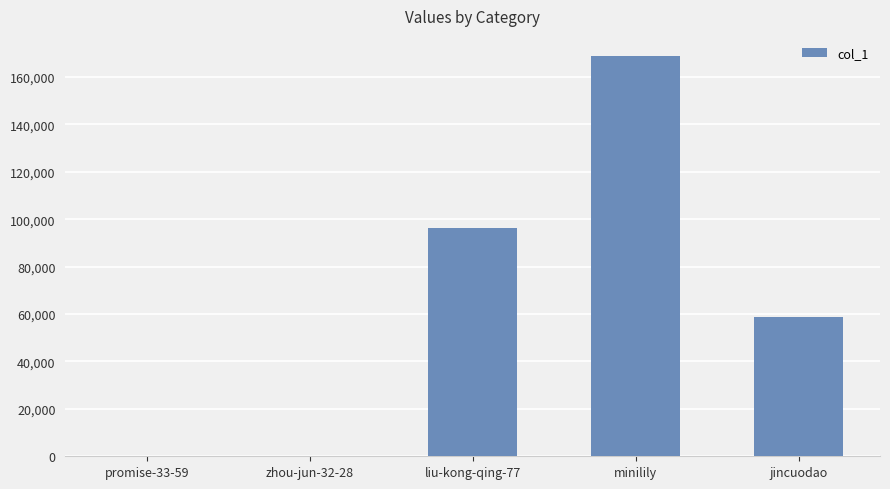

Which has a higher value, minilily or jincuodao?

minilily